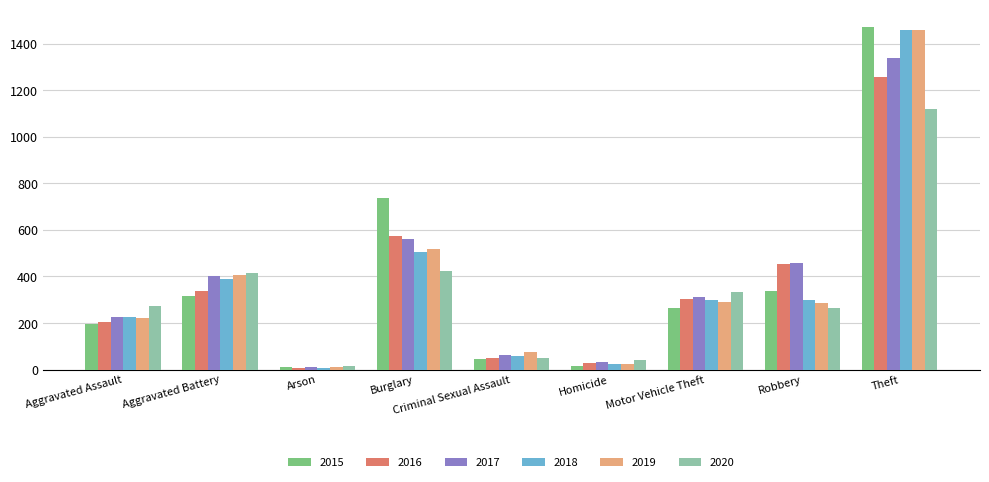

What is the minimum value shown in the chart?

7